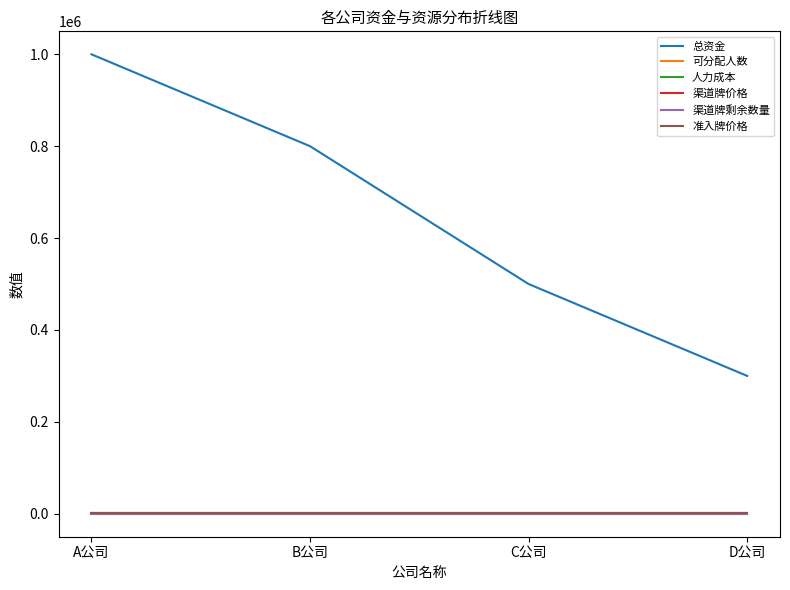

What is the smallest value displayed?

10